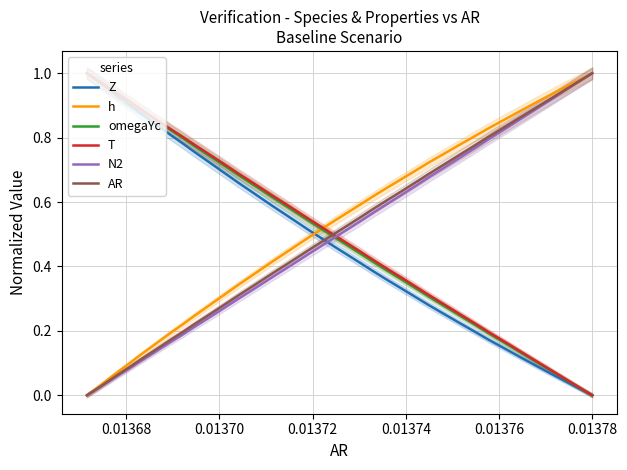

What are all the series names shown in the legend?

Z, h, omegaYc, T, N2, AR